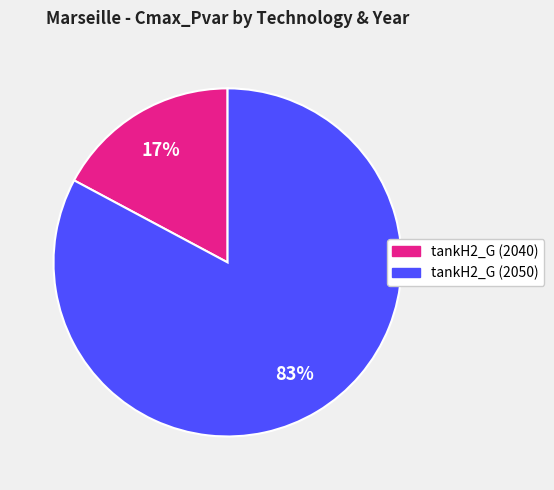

How many segments does this pie chart have?

2